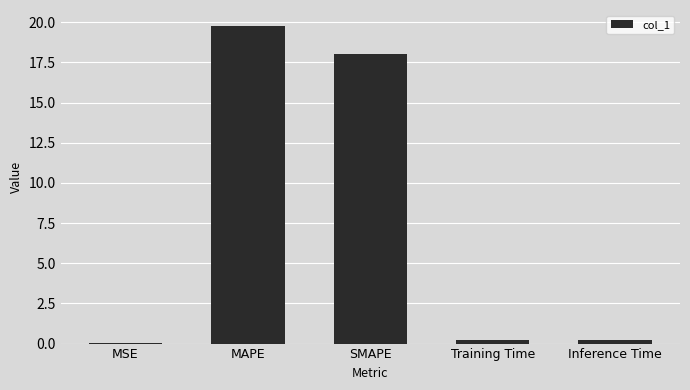

Which has a higher value, SMAPE or MAPE?

MAPE